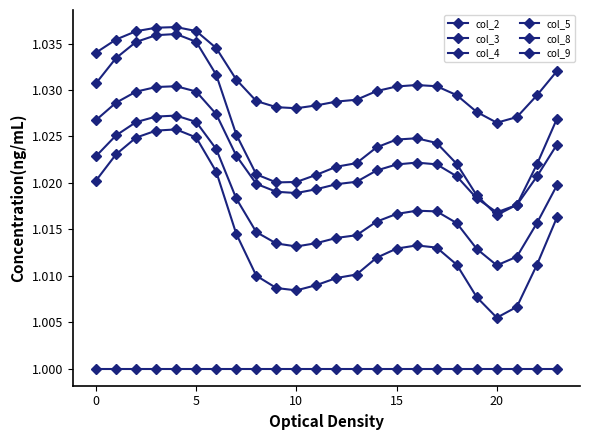

How many categories are shown in the chart?

24